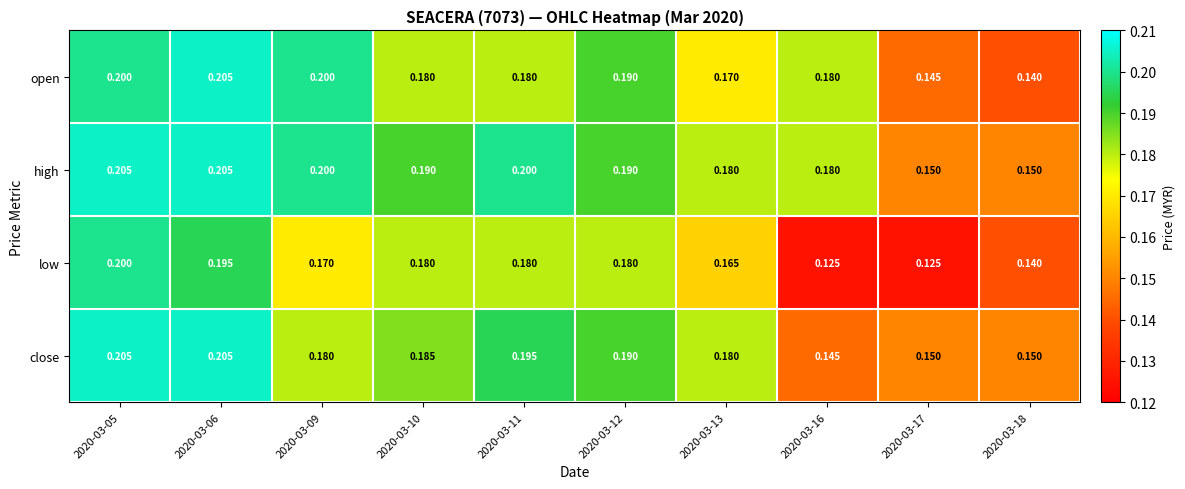

Which series changed the most between 2020-03-06 and 2020-03-13?

open